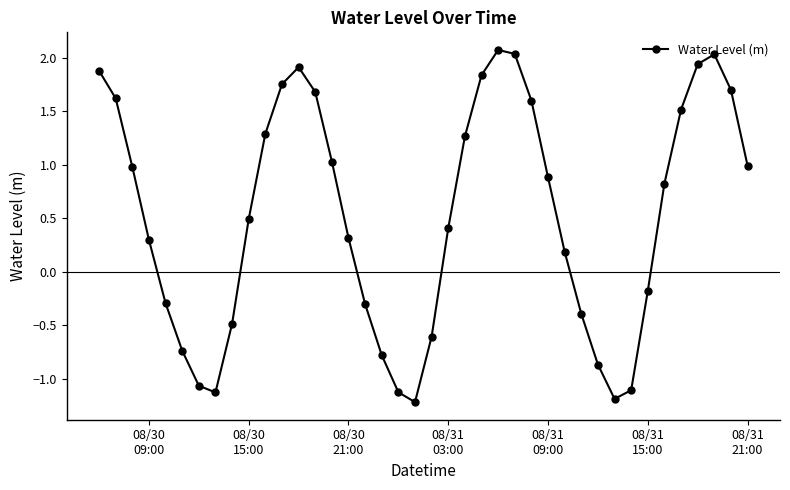

What is the difference between the maximum and minimum values?

3.3